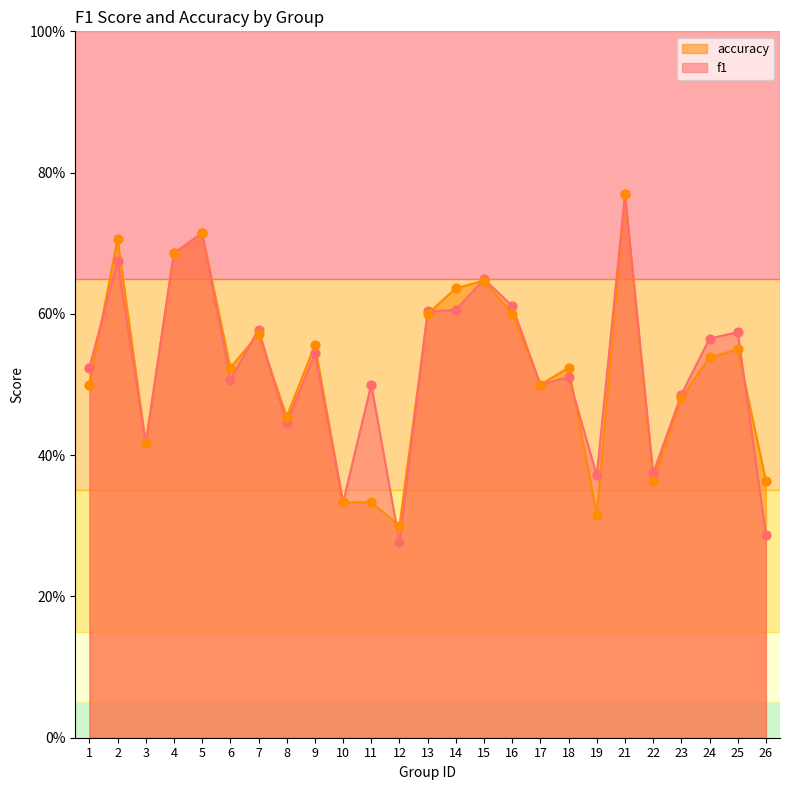

What are all the series names shown in the legend?

accuracy, f1